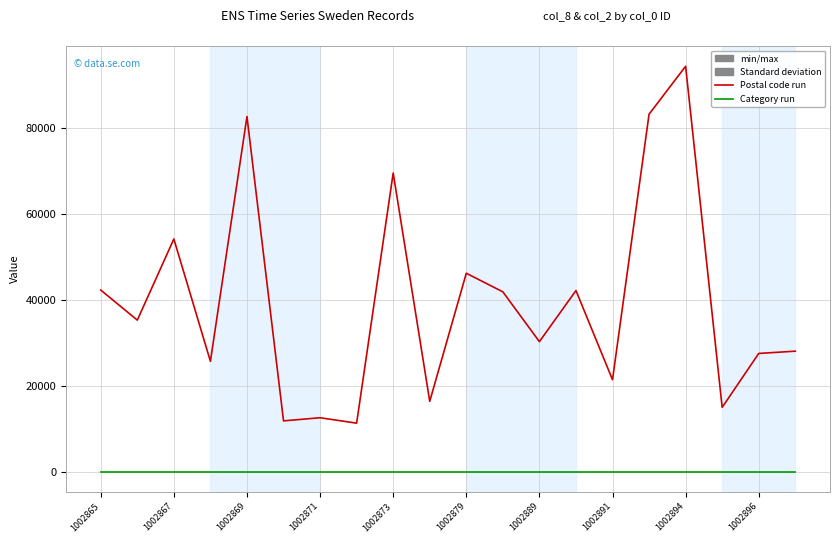

What is the maximum value shown in the chart?

94336